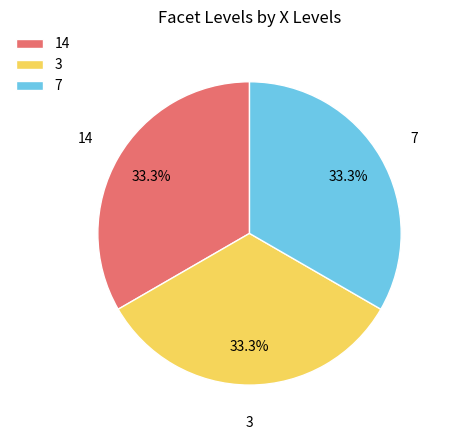

Count the number of slices in the pie.

3